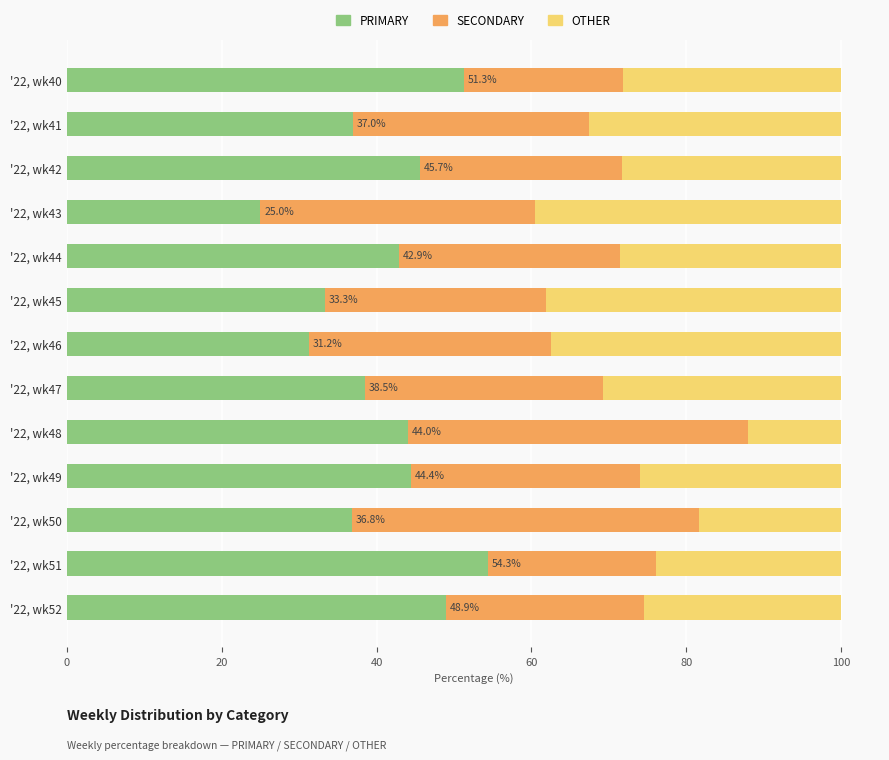

What is the total value across all series at '22, wk44?

100.0